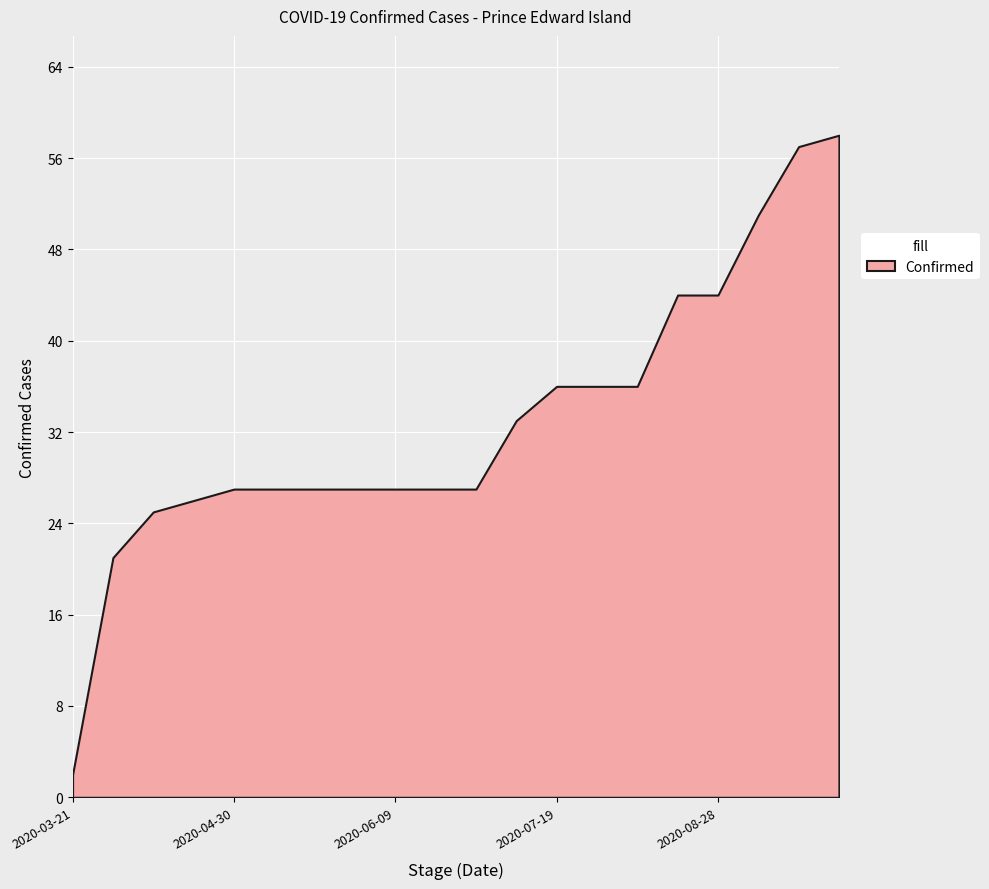

How many lines are shown in the chart?

1